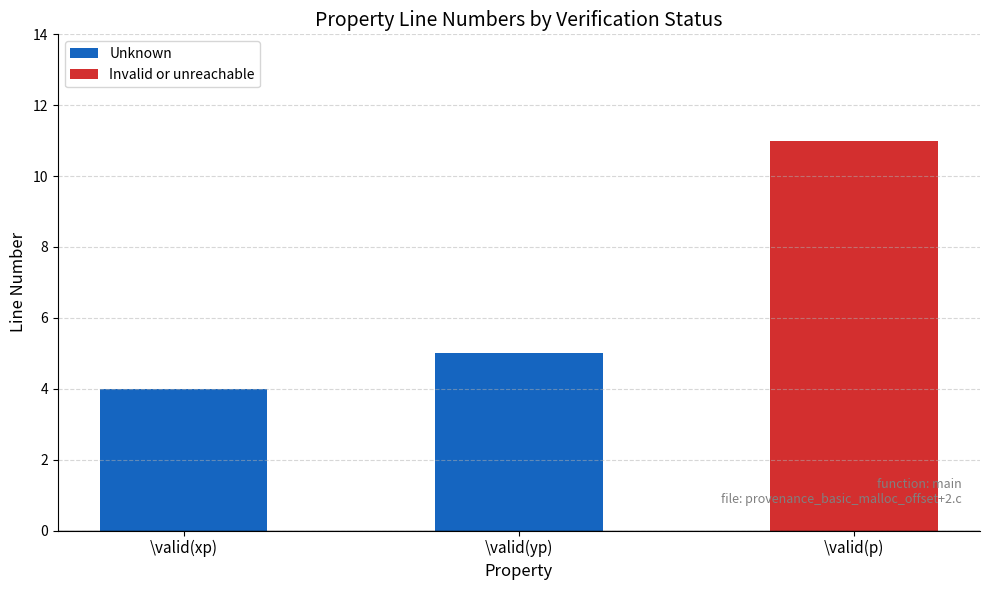

At which label is the value closest to 7?

\valid(yp)